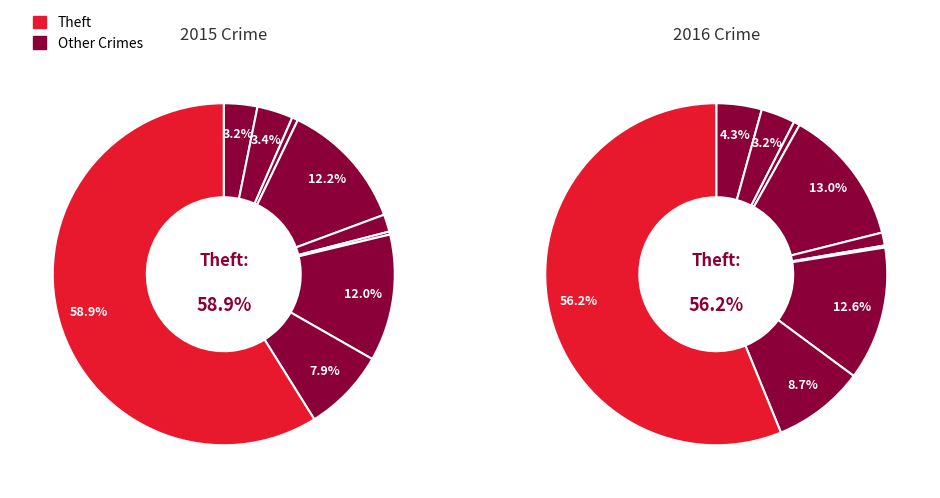

Is it true that Robbery is 2% of the pie?

False